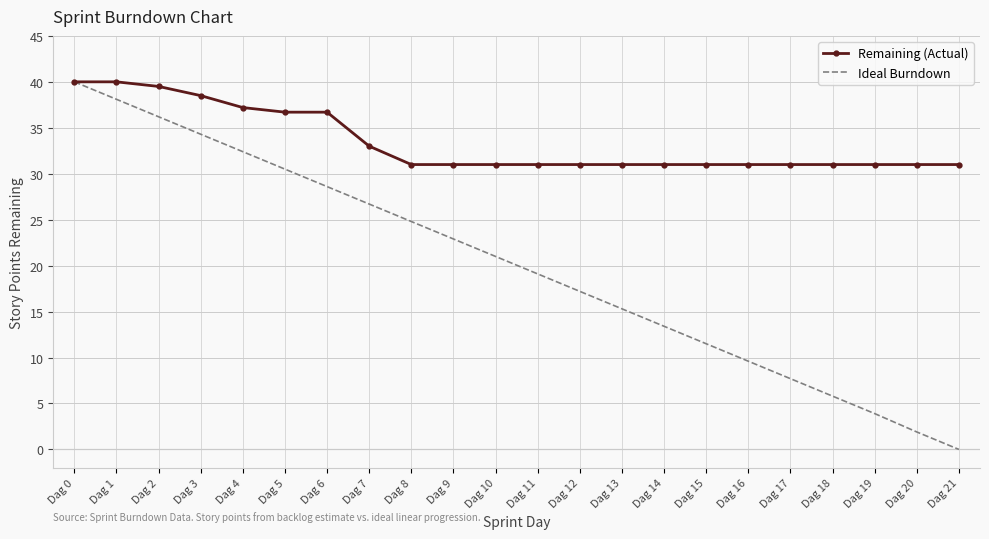

Is it true that Ideal Burndown equals 17.2 at Dag 12?

True